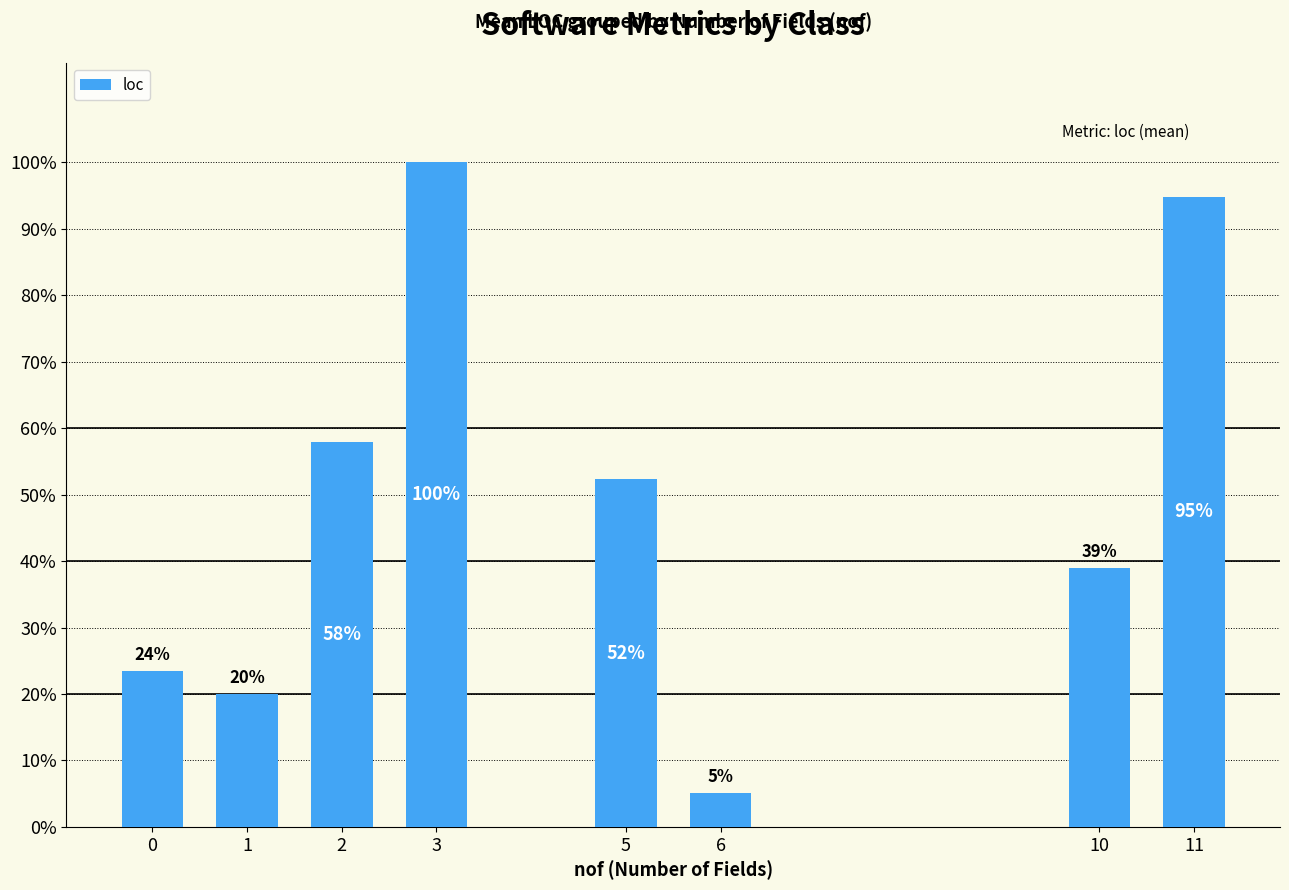

Where is the data nearest to the value 102?

5